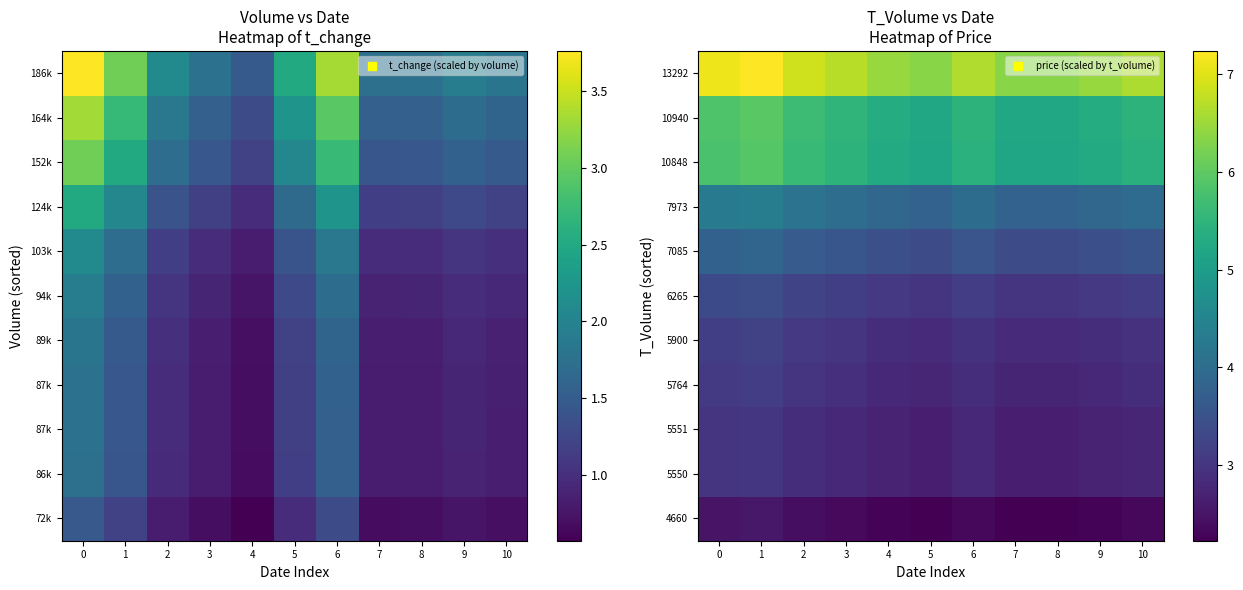

True or false: 4660 has a value of 0.9 at 3.

False